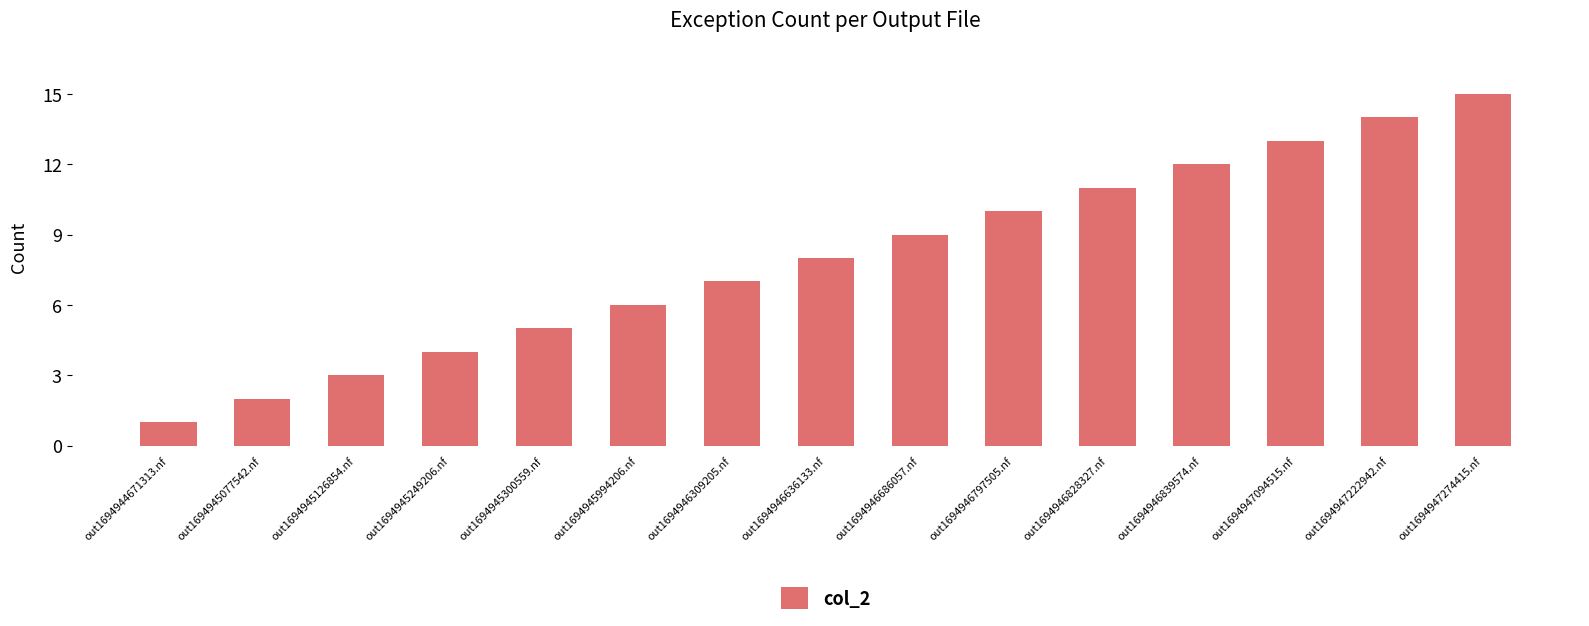

What position from the right is out1694944671313.nf?

15